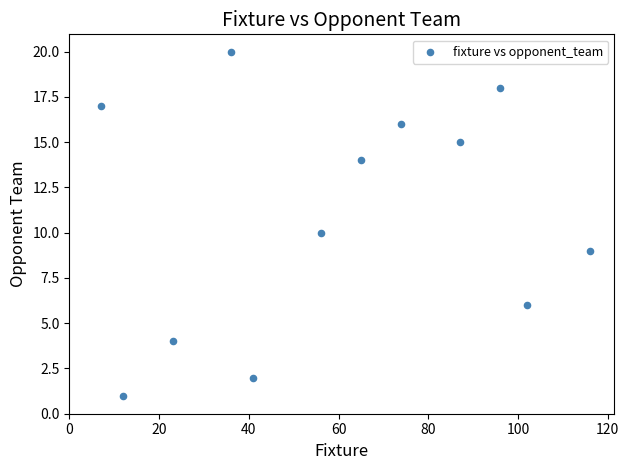

What is the average X value?

60